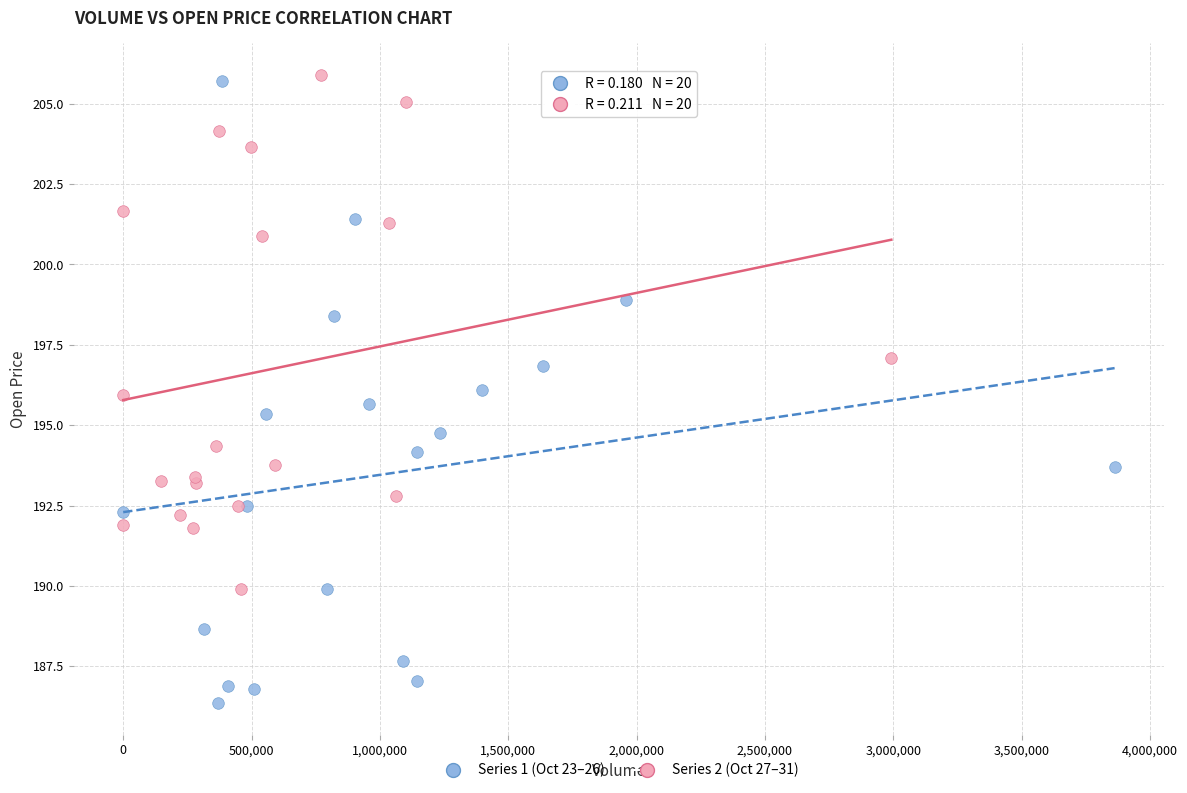

Which series reaches the minimum Y coordinate?

Series 1 (Oct 23–26)